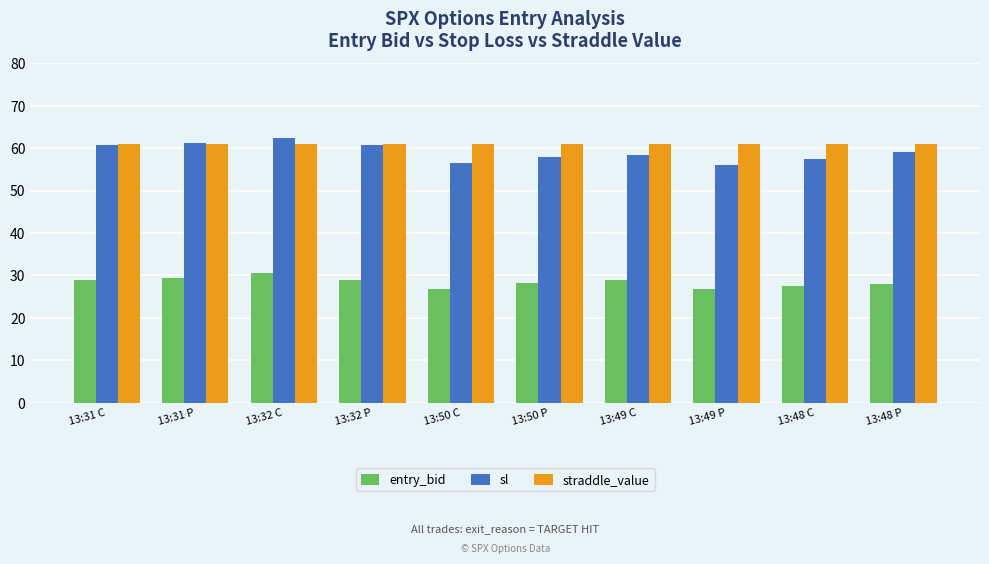

What is the highest value of the entry_bid series?

30.6